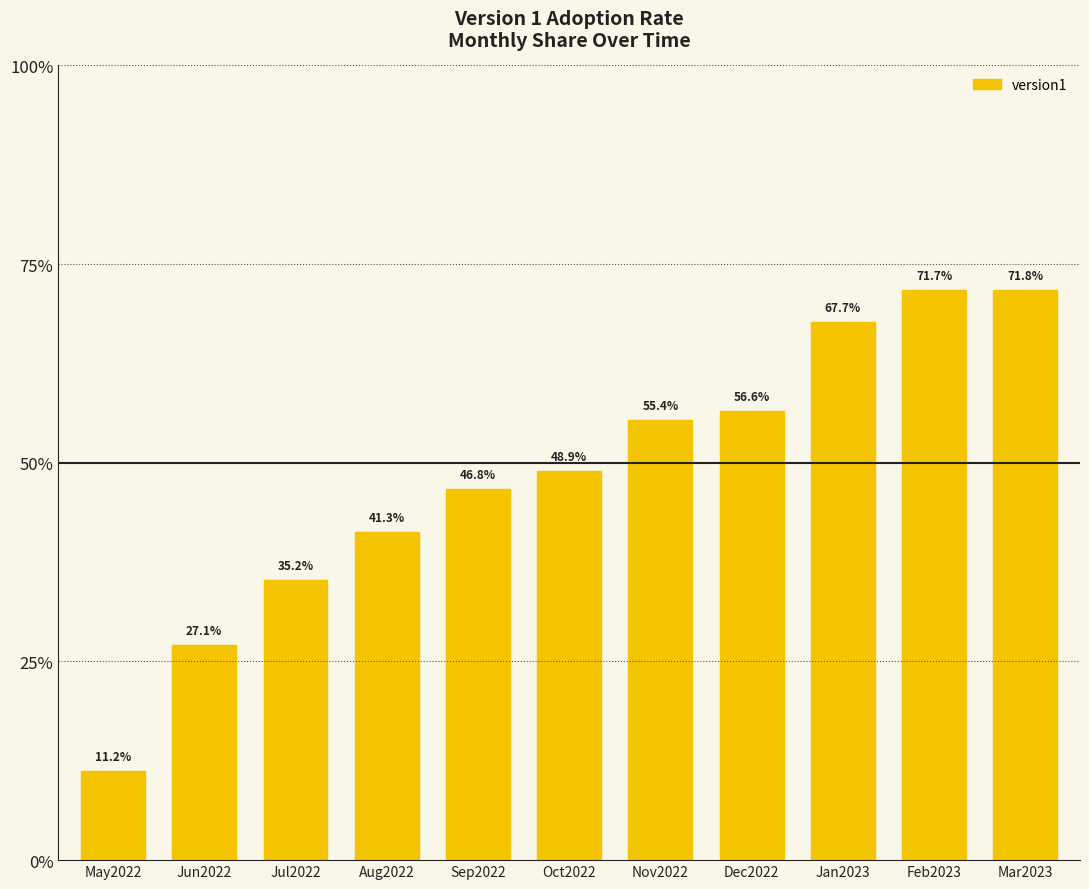

What is the label of the 11th bar from the right?

May2022